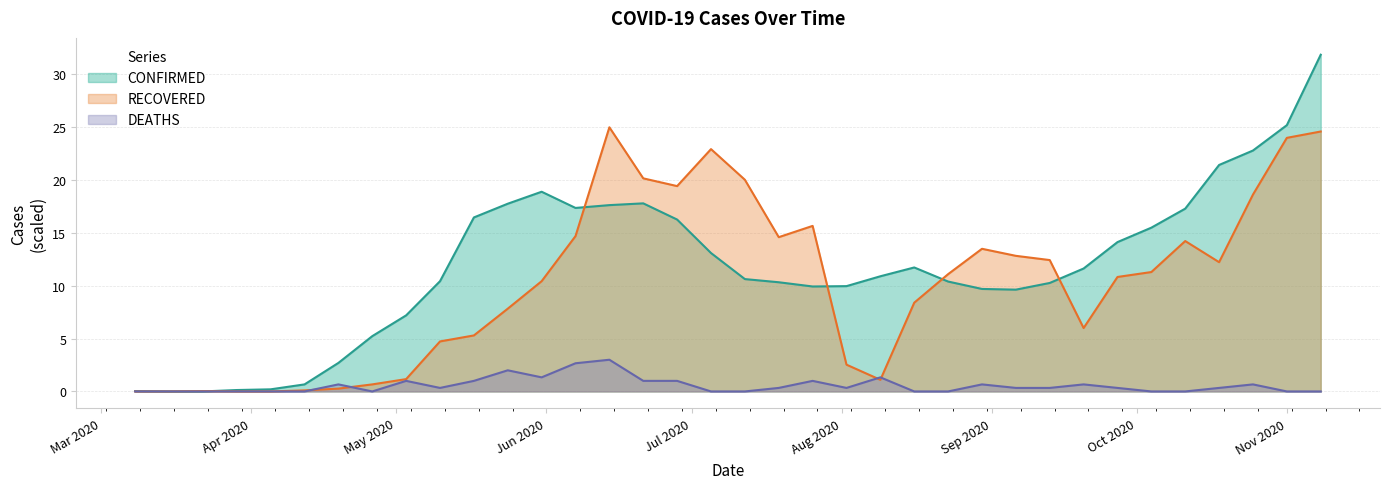

Does the chart display data point markers on the line(s)?

No